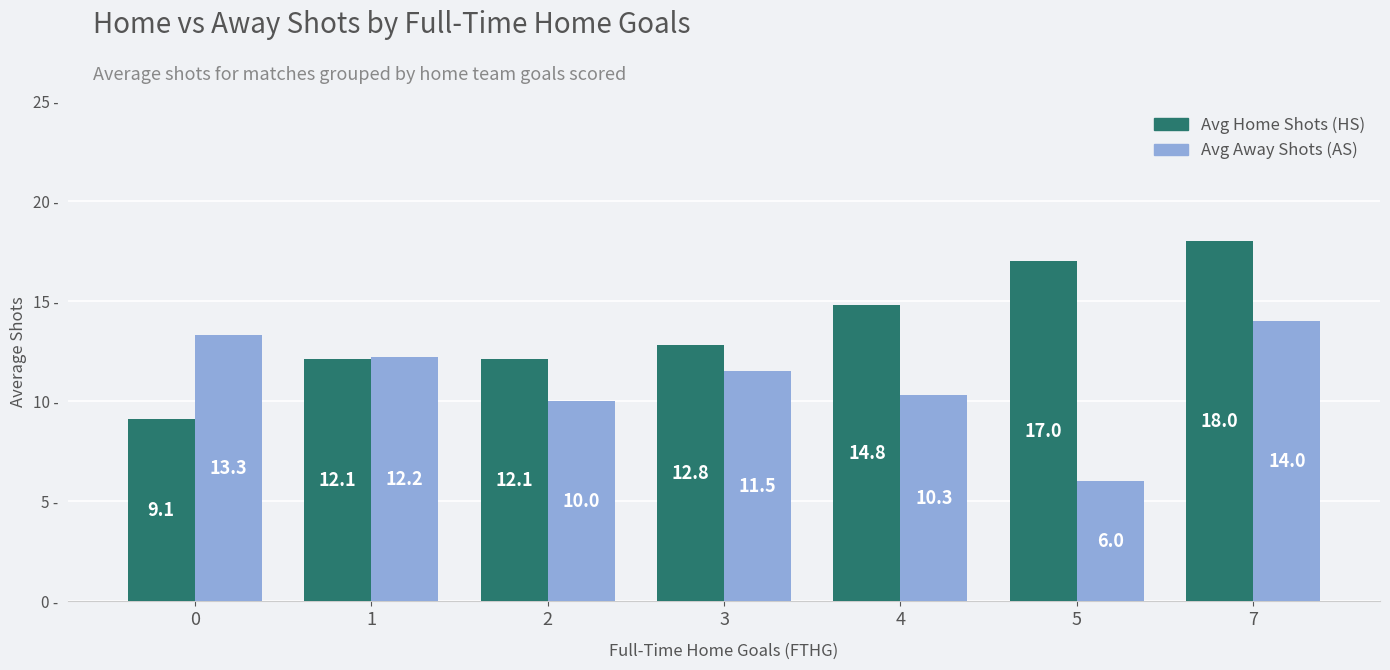

Is it true that Avg Away Shots (AS) equals 2.4 at 4?

False